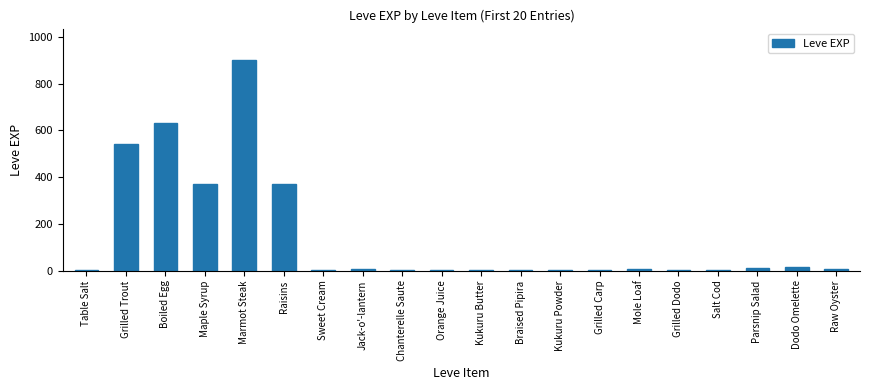

Where does the data first go above 6?

Grilled Trout